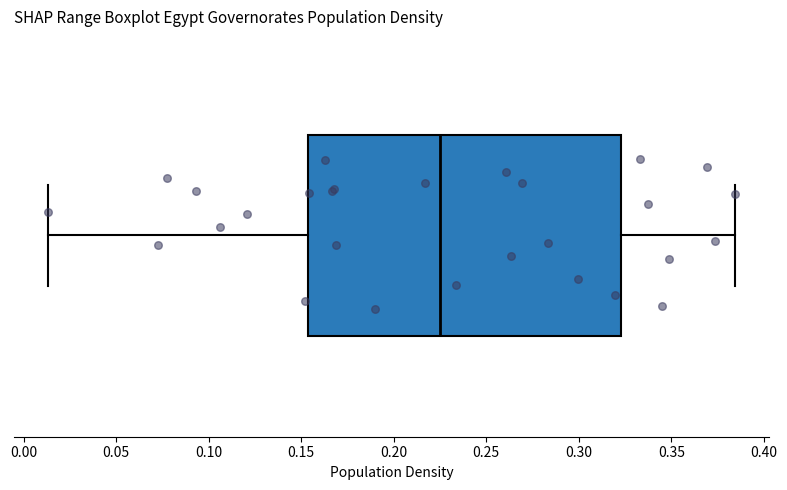

Transcribe this box plot: give where the median line is, the range the box spans, and where the two whiskers end, as read against the x-axis. The values are not printed on the chart, so give them approximately, as read against the axis.

median 0.225, box 0.155 to 0.325, whiskers 0.015 to 0.385